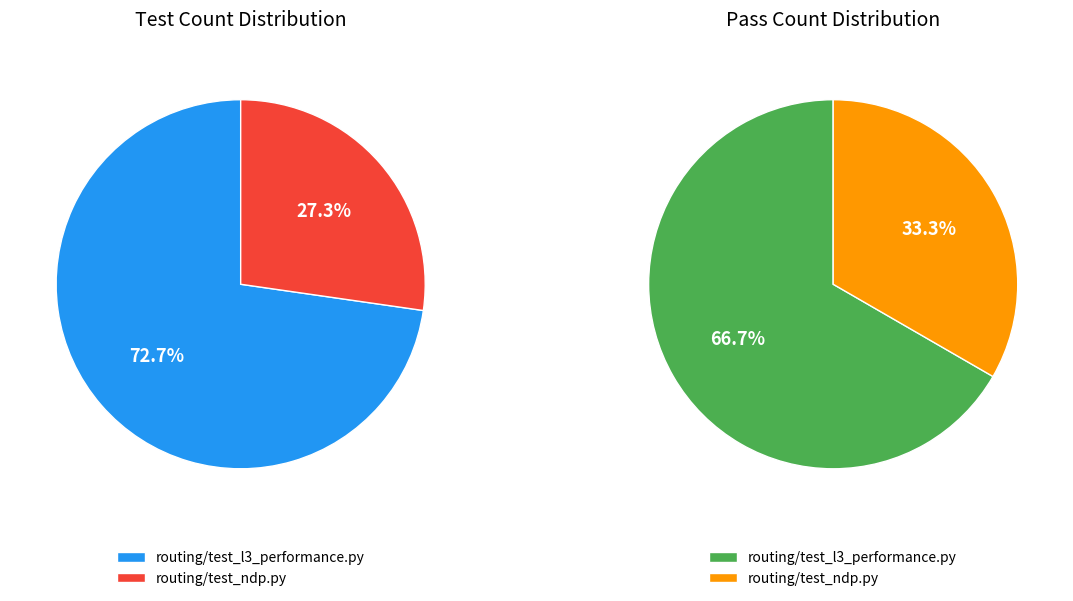

How many slices are in this pie chart?

2